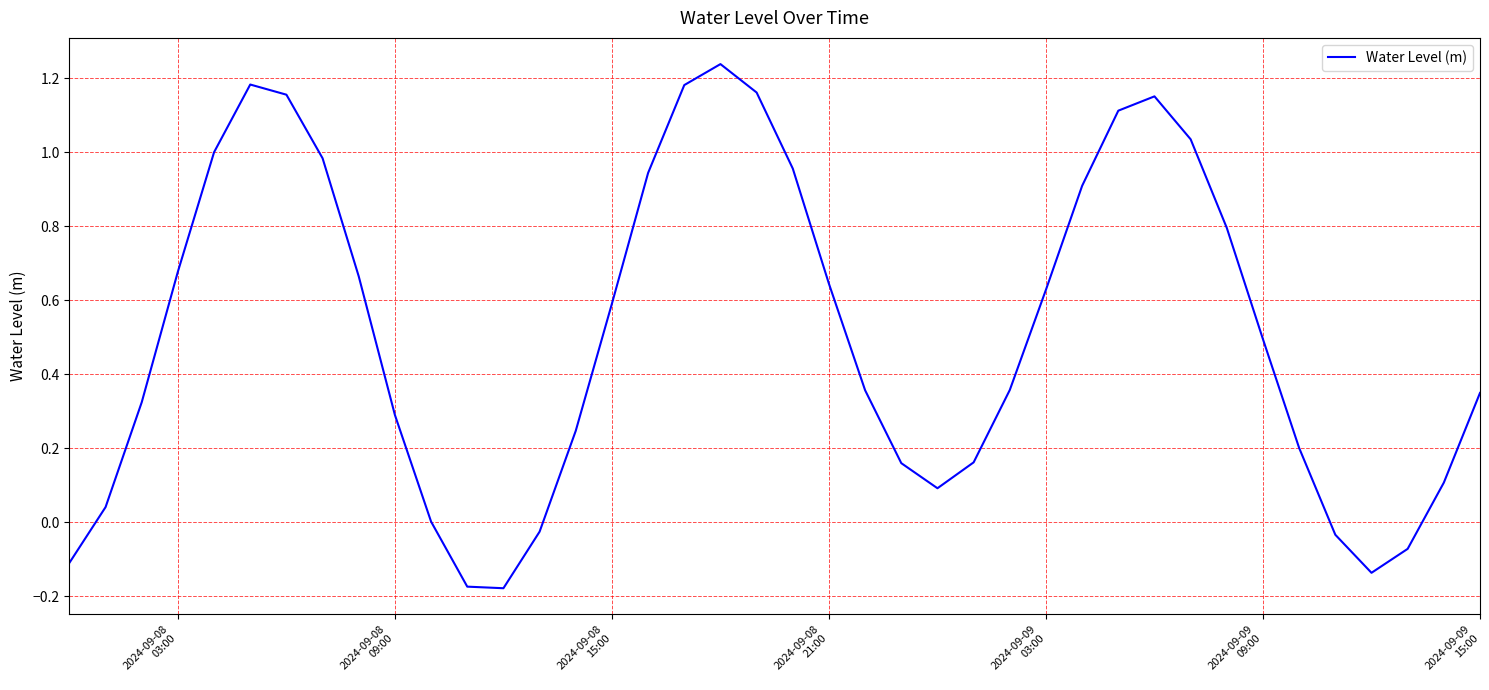

What is the difference between the maximum and minimum values?

1.4